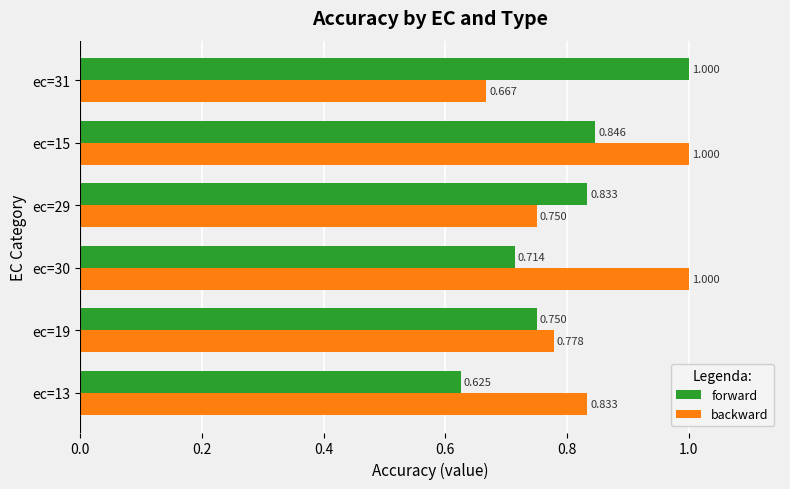

What is the sum of all backward values?

5.0